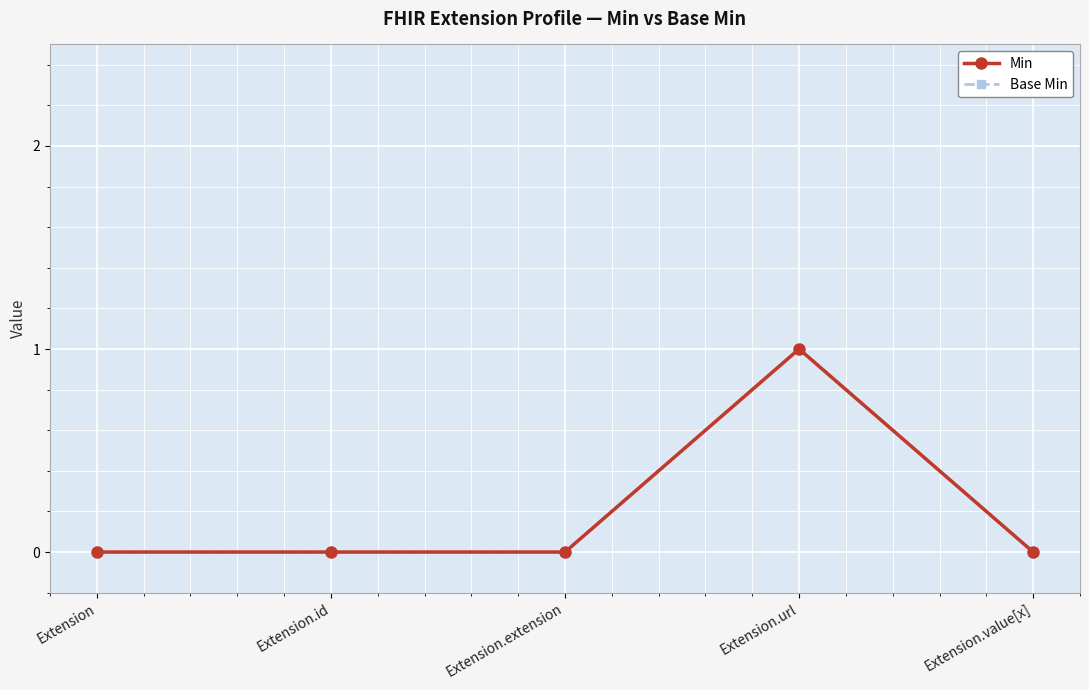

In Min, how many points are higher than both neighbors (excluding endpoints)?

1